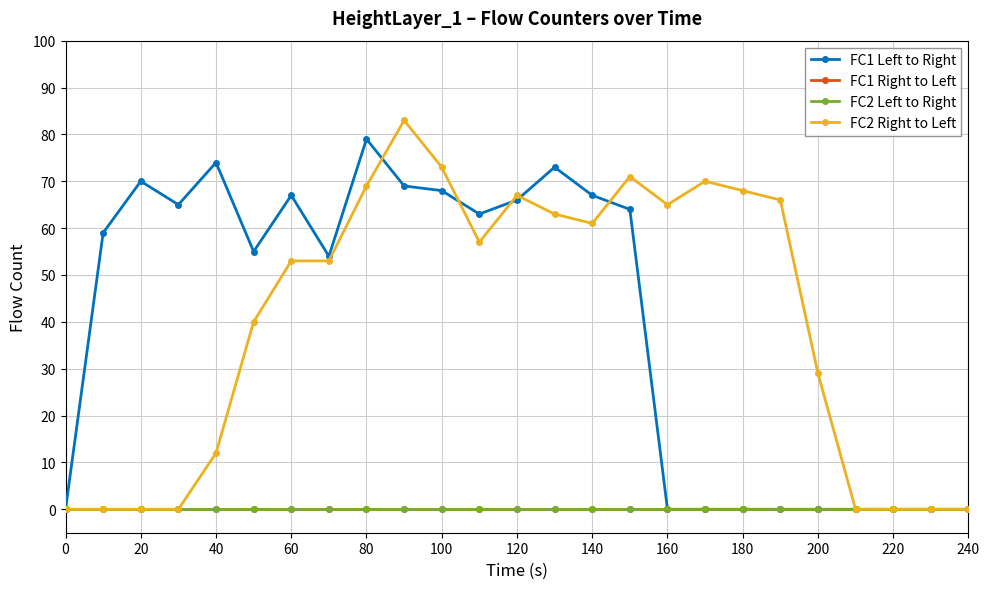

Is this an area chart (filled region under the line)?

No